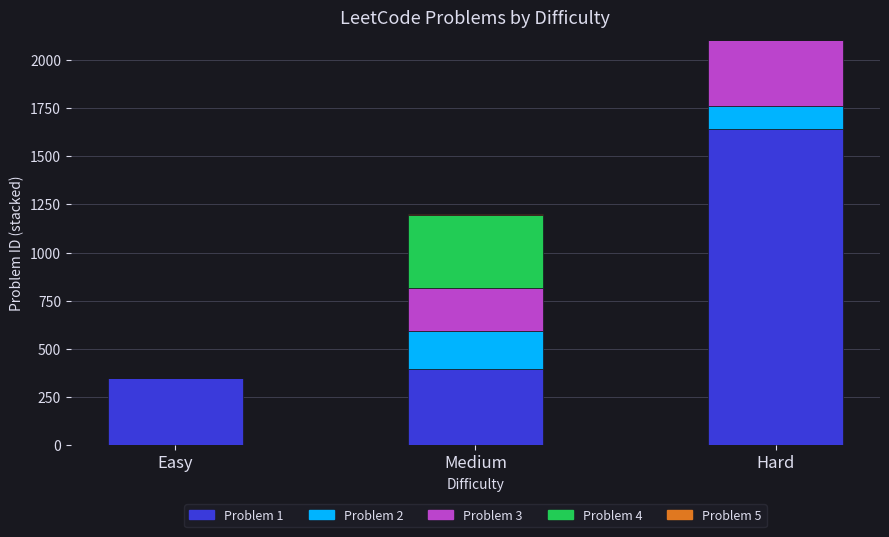

What is the total value across all series at Easy?

346